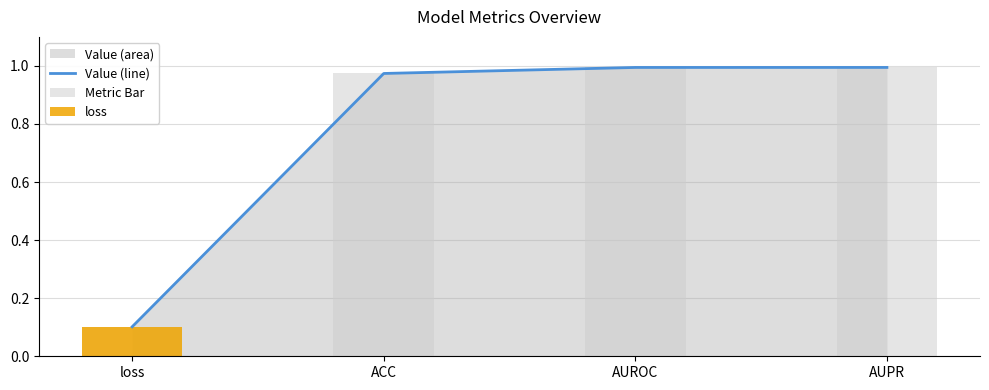

List the labels in order of Value (line) value, largest first.

AUPR, AUROC, ACC, loss